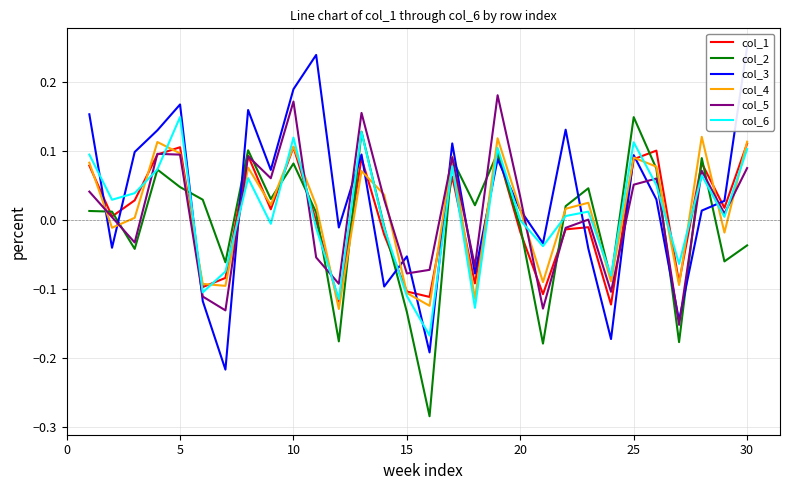

Which category has the highest value in the col_2 series?

25